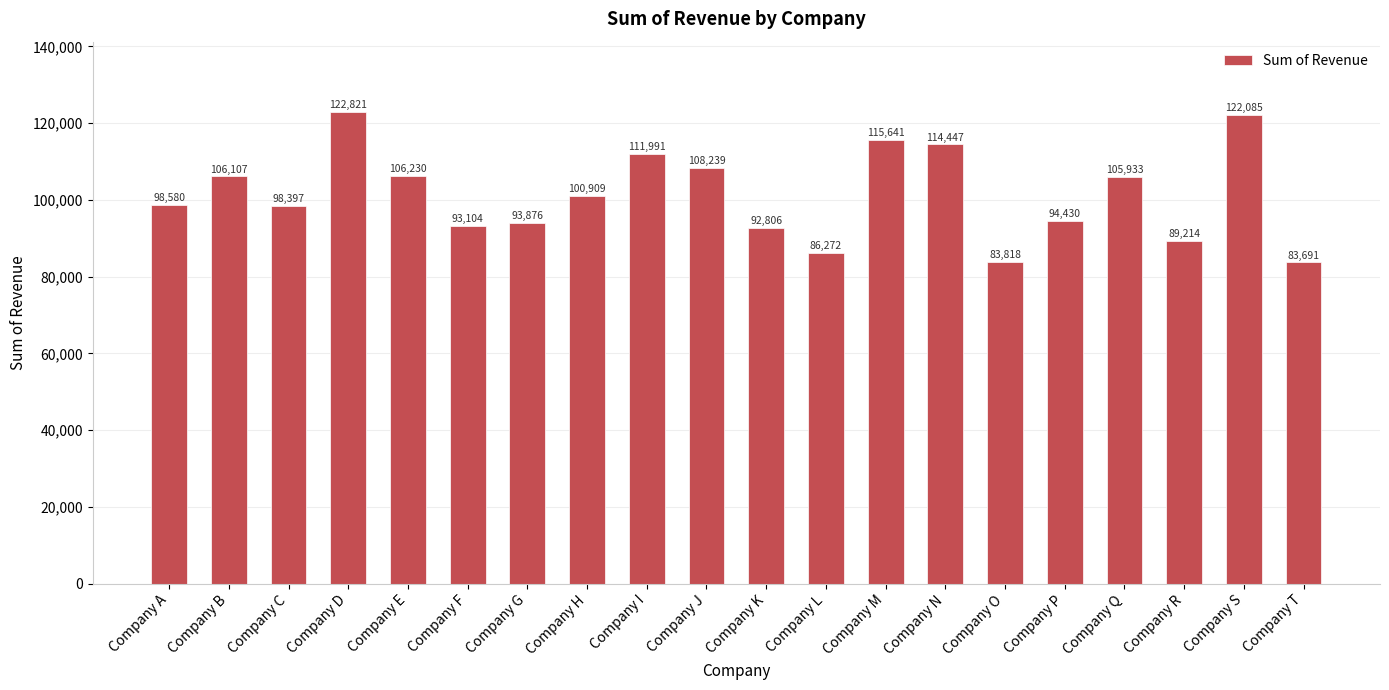

Rank the categories by value from lowest to highest.

Company T, Company O, Company L, Company R, Company K, Company F, Company G, Company P, Company C, Company A, Company H, Company Q, Company B, Company E, Company J, Company I, Company N, Company M, Company S, Company D